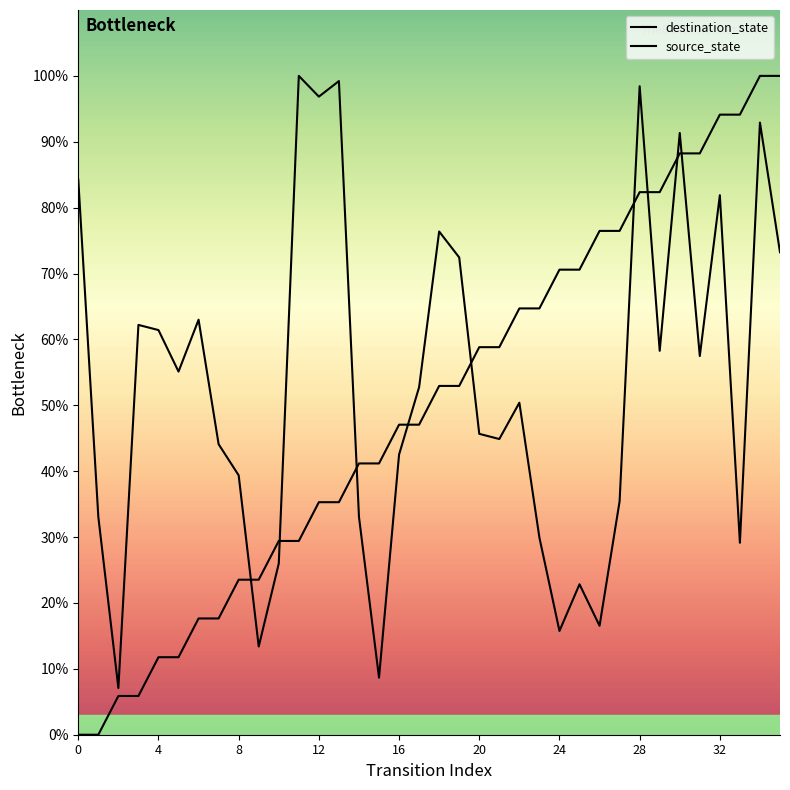

How many values are above zero?

34